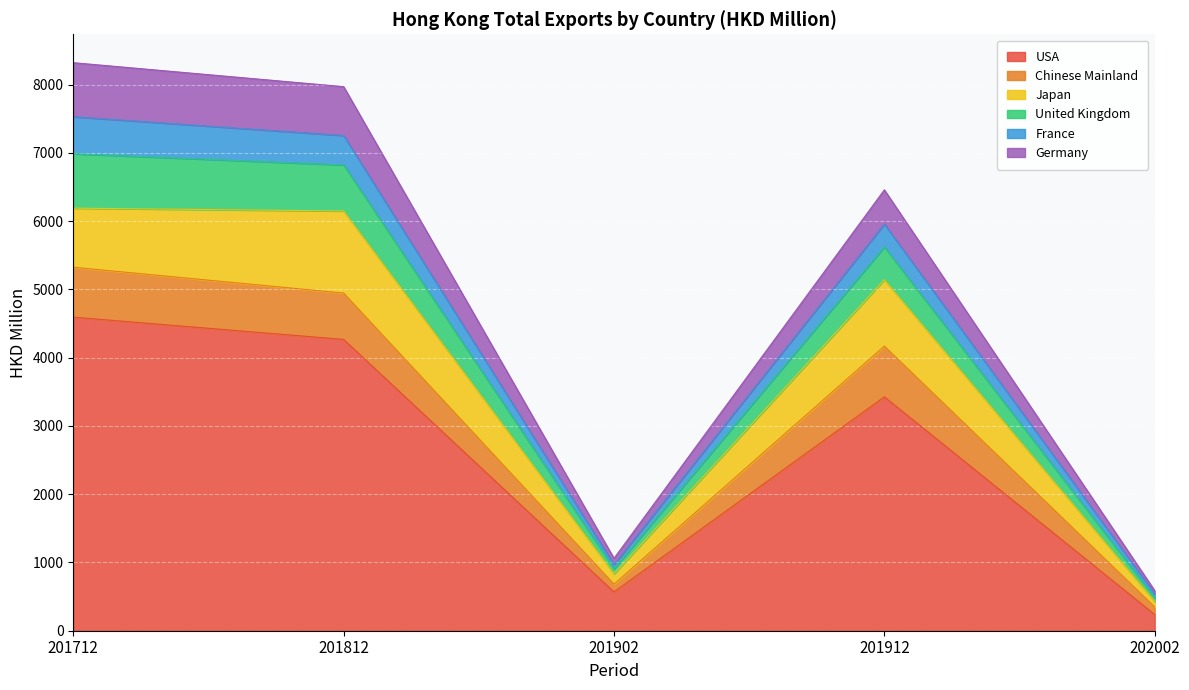

What is the minimum value for USA?

237.5